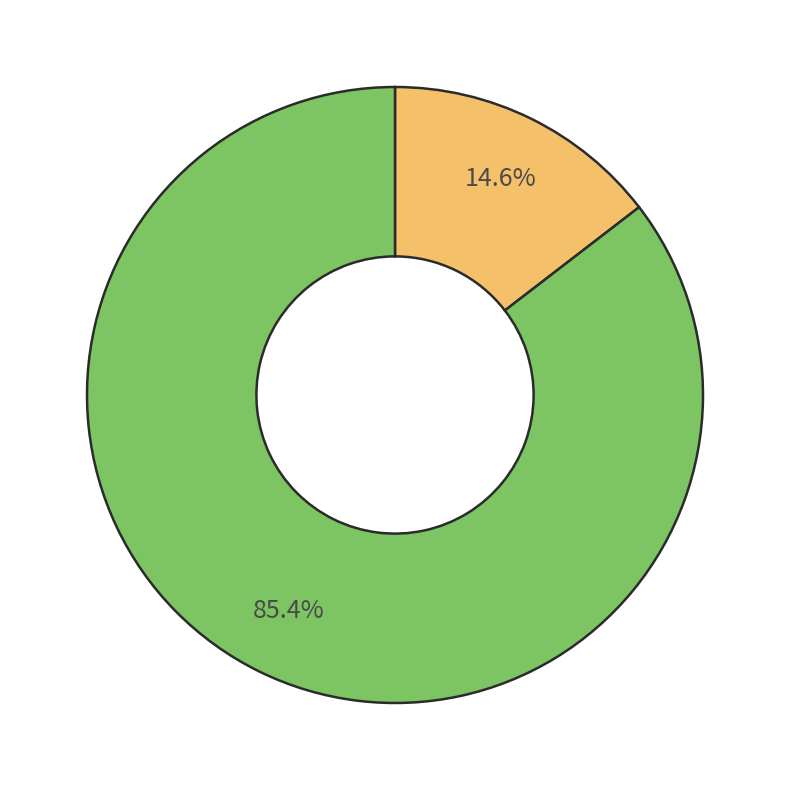

Is there any slice that represents more than half of the pie?

Yes